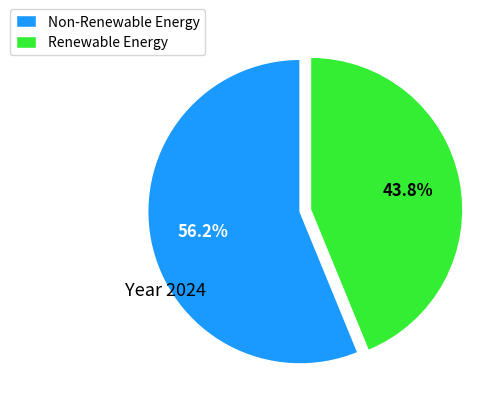

Approximately how many times larger is the value at Non-Renewable Energy compared to Renewable Energy?

1.3